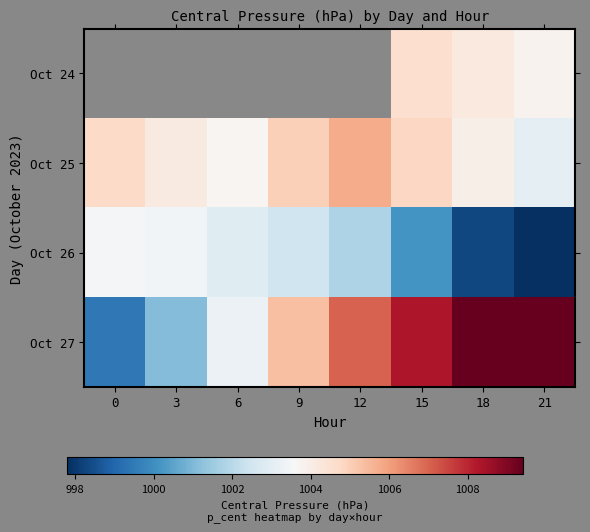

What value does the Oct 27 series have at 21?

1009.4